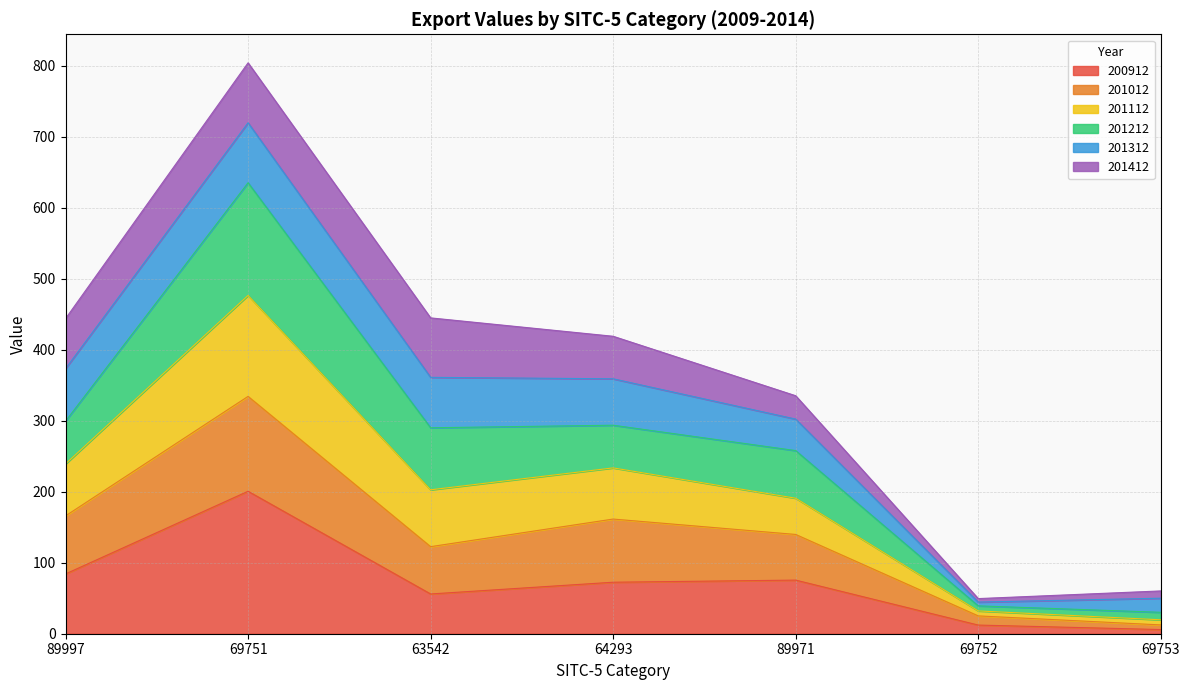

What is the total value across all series at 64293?

418.9